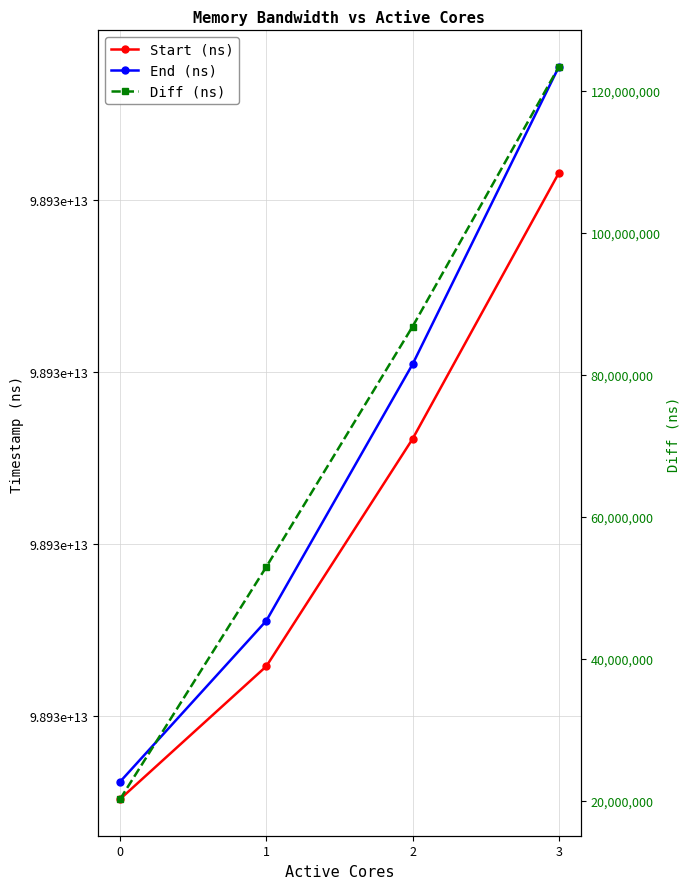

What is the maximum value shown in the chart?

98932954801210